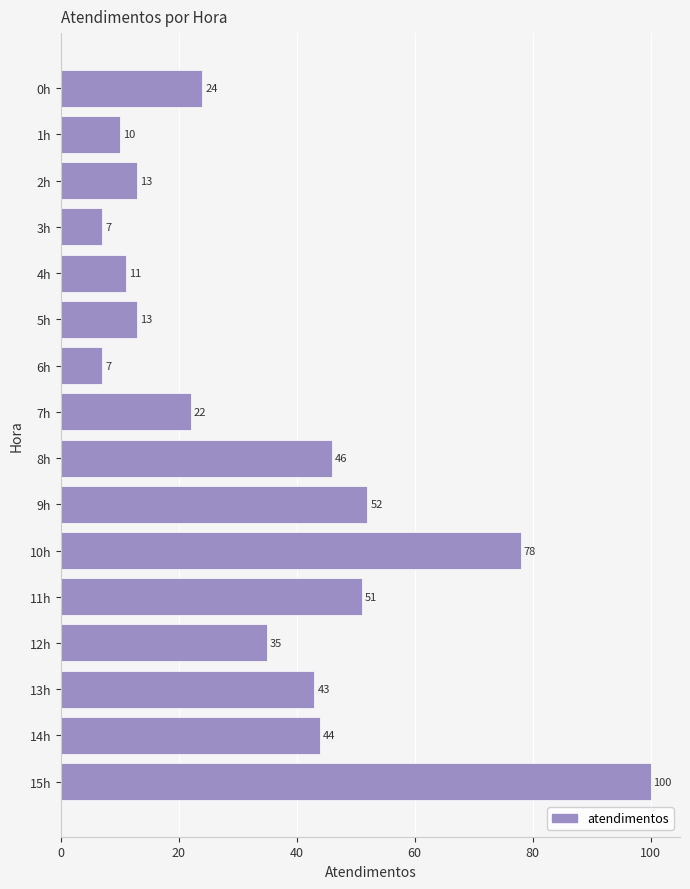

What is the difference between the maximum and minimum values?

93